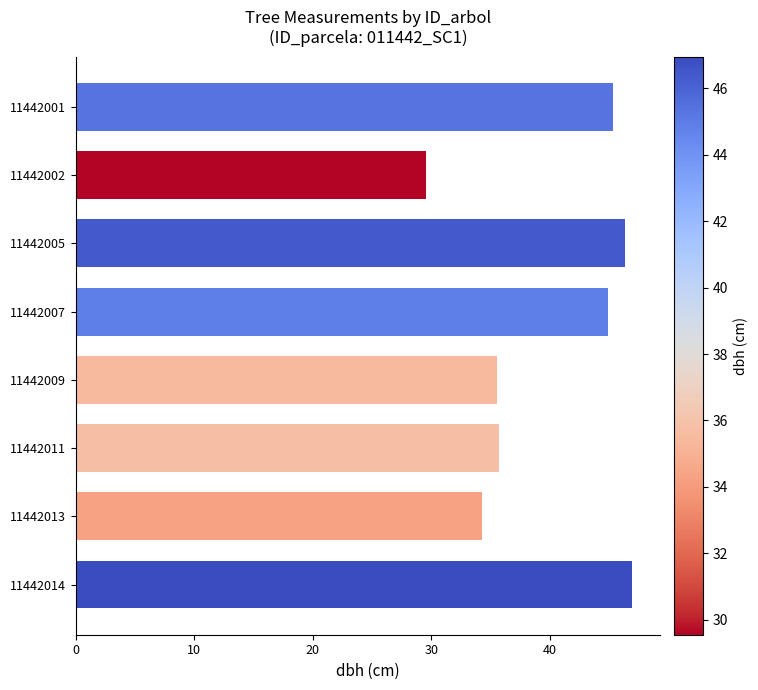

The value at 11442011 is 14.6. True or false?

False